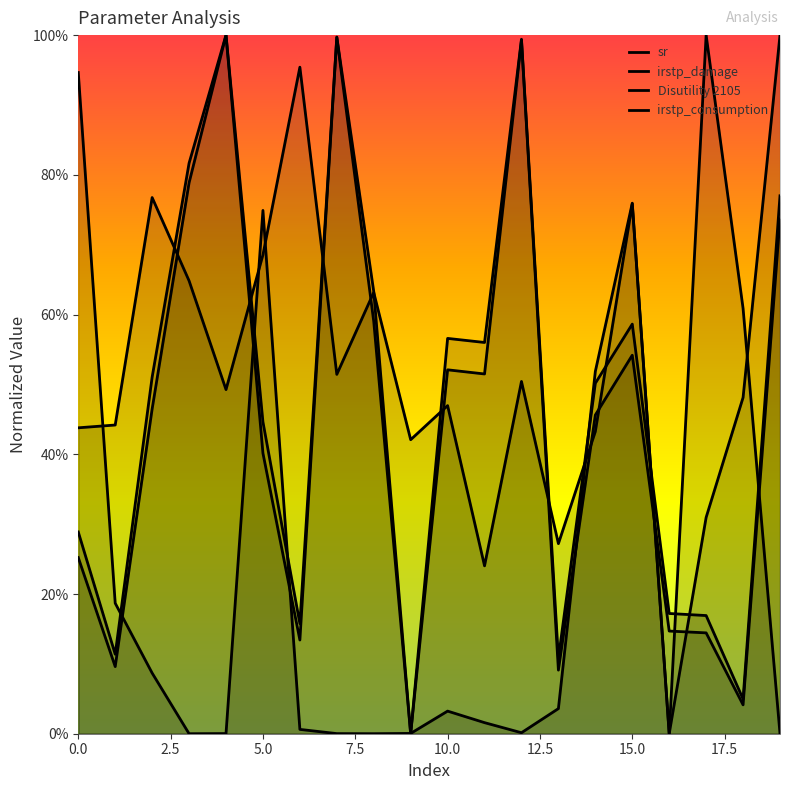

Does the chart have visible grid lines?

No